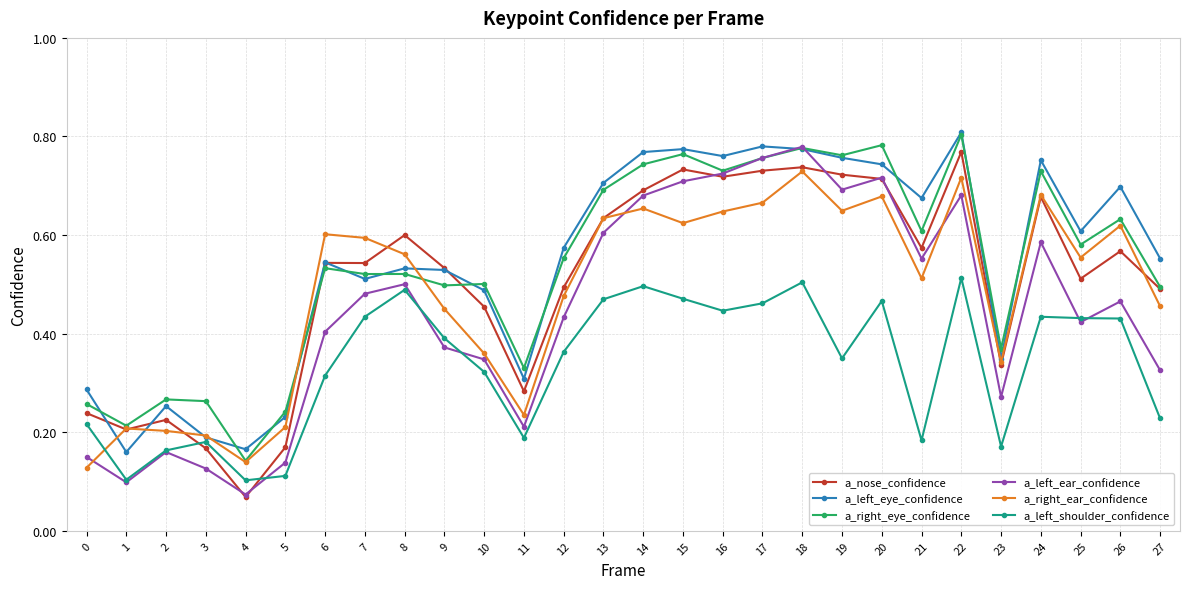

Is it true that a_left_shoulder_confidence equals 0.6 at 9?

False